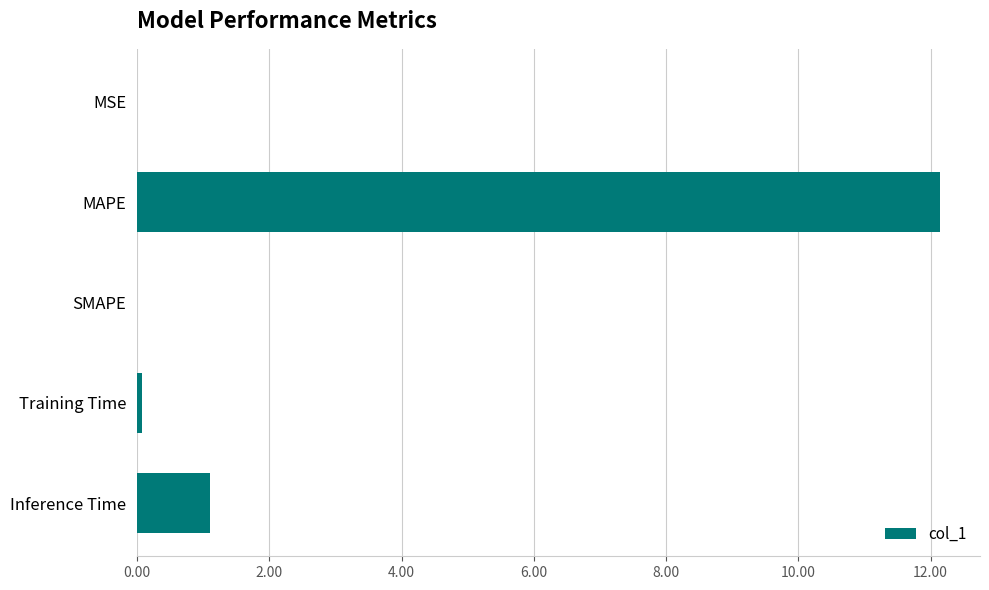

The chart shows a value of 1.1 at Inference Time. True or false?

True